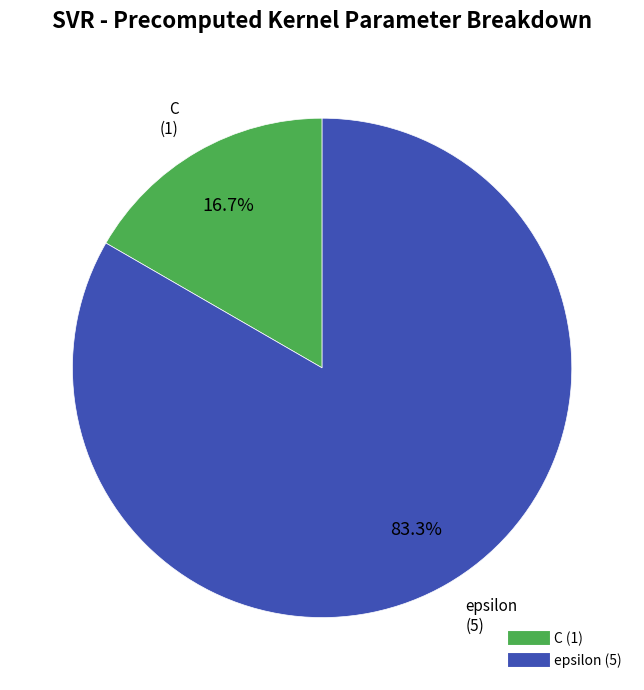

To the nearest percent, what is the combined percentage of C and epsilon?

100%